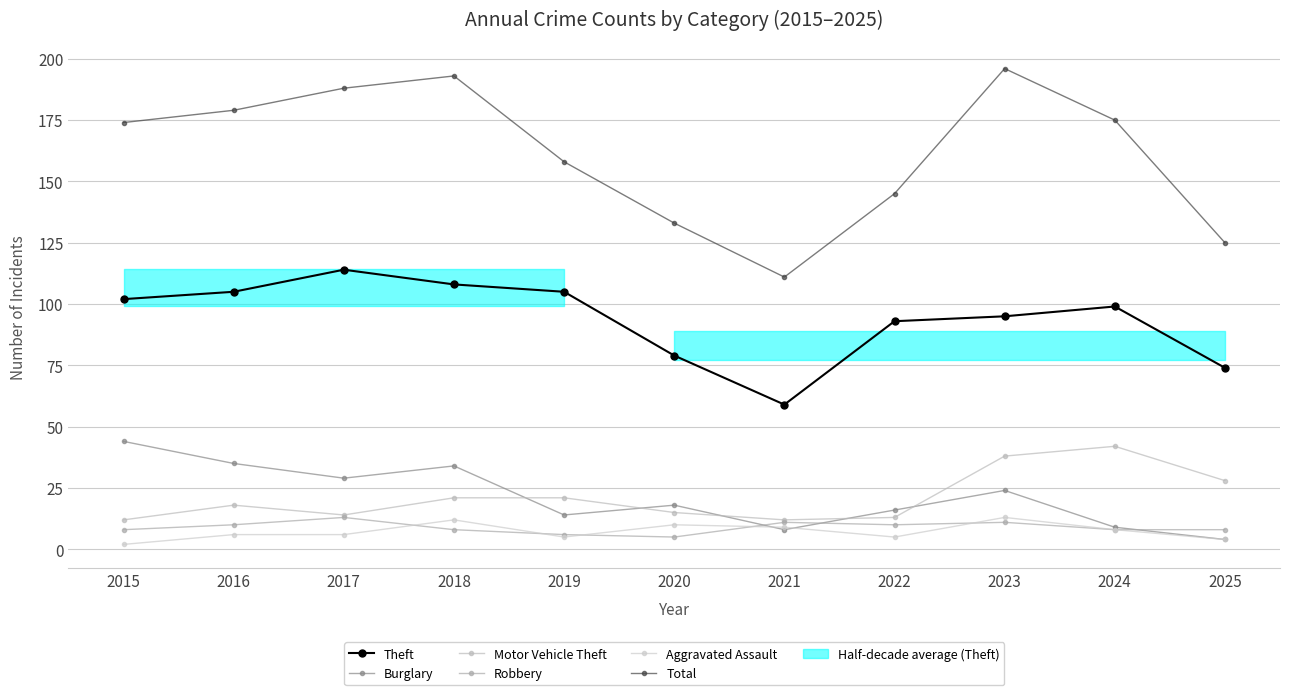

How many data points does each series have?

11